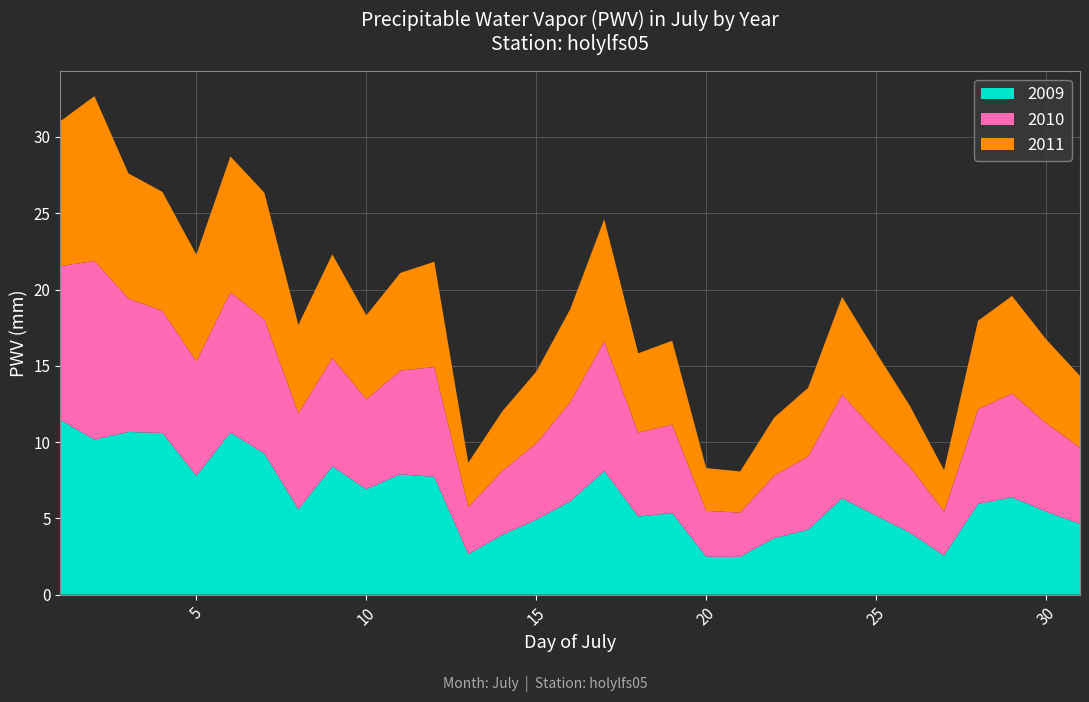

Reading left to right, transcribe all the data shown in this chart.

2009: 1=11.4	2=10.2	3=10.7	4=10.6	5=7.8	6=10.6	7=9.3	8=5.6	9=8.4	10=6.9	11=7.9	12=7.7	13=2.7	14=3.9	15=4.9	16=6.1	17=8.1	18=5.1	19=5.3	20=2.5	21=2.5	22=3.7	23=4.3	24=6.3	25=5.2	26=4.1	27=2.6	28=6.0	29=6.4	30=5.4	31=4.6
2010: 1=10.1	2=11.7	3=8.7	4=8.0	5=7.5	6=9.2	7=8.8	8=6.3	9=7.1	10=5.9	11=6.8	12=7.2	13=3.1	14=4.2	15=5.0	16=6.5	17=8.5	18=5.5	19=5.8	20=3.0	21=2.9	22=4.1	23=4.8	24=6.8	25=5.5	26=4.3	27=2.9	28=6.2	29=6.8	30=5.8	31=5.0
2011: 1=9.5	2=10.8	3=8.2	4=7.8	5=7.0	6=8.9	7=8.3	8=5.8	9=6.8	10=5.5	11=6.4	12=6.9	13=2.9	14=3.9	15=4.7	16=6.1	17=8.0	18=5.2	19=5.5	20=2.8	21=2.7	22=3.8	23=4.5	24=6.4	25=5.2	26=4.0	27=2.7	28=5.8	29=6.4	30=5.5	31=4.7